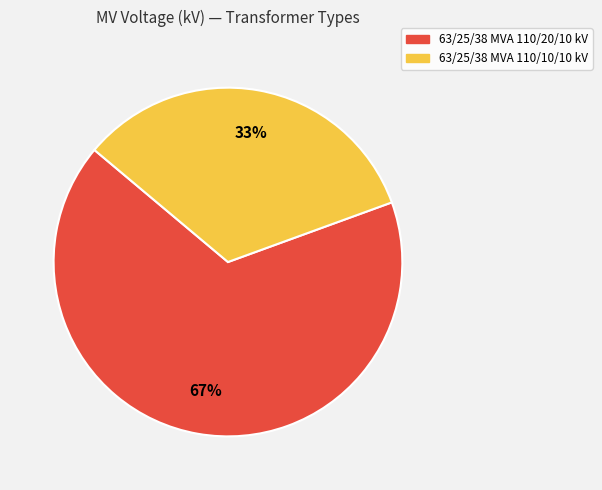

Rank the categories by value from highest to lowest.

63/25/38 MVA 110/20/10 kV, 63/25/38 MVA 110/10/10 kV